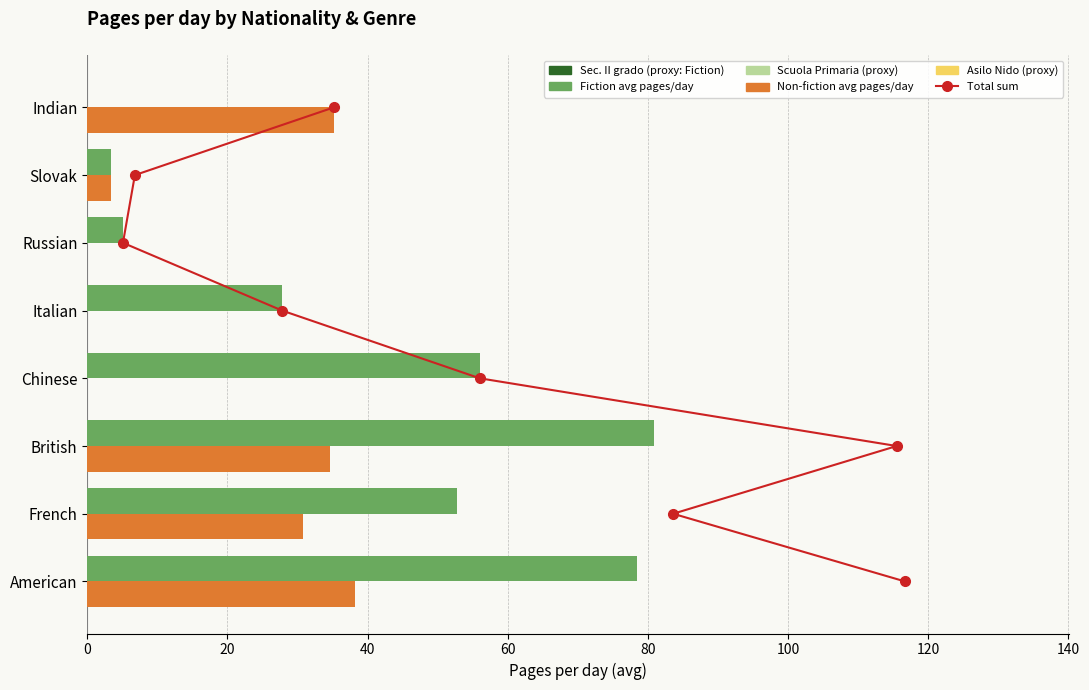

How many positive values does the Non-fiction series have?

5